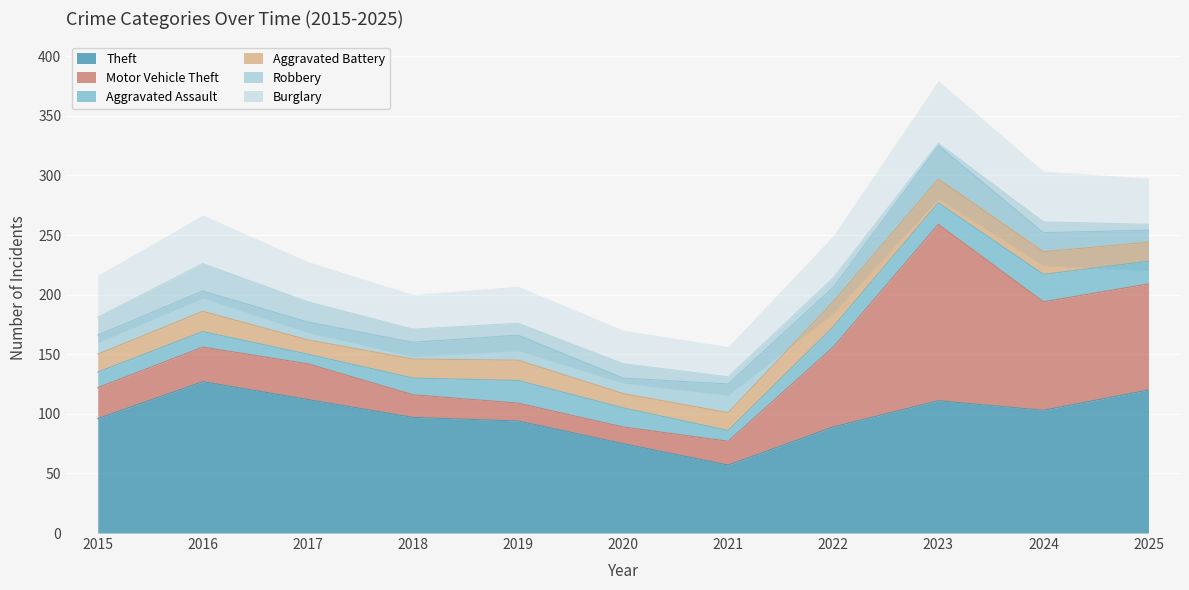

The value of Theft at 2021 is 98. True or false?

False